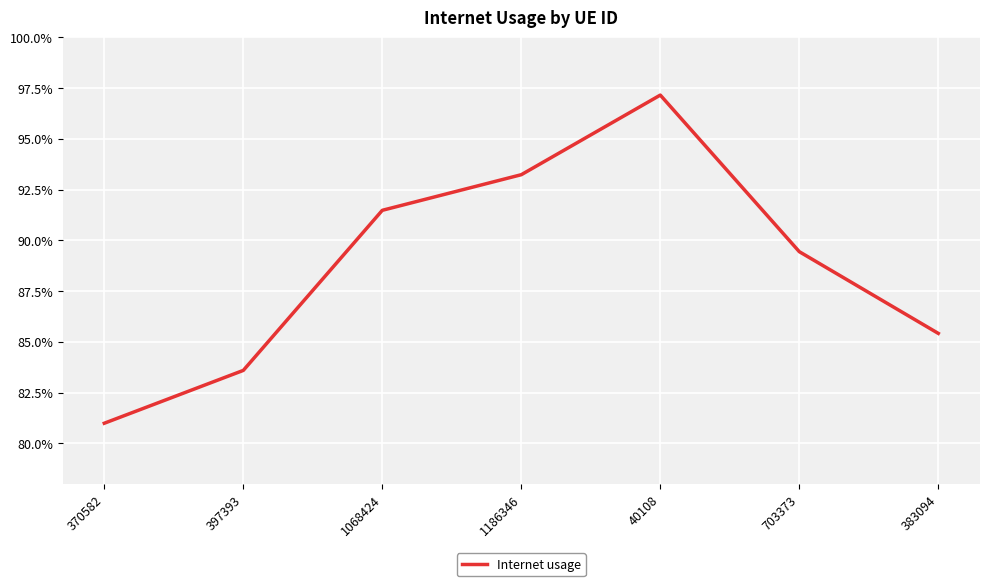

Reading left to right, what are all the values shown in this chart?

370582=0.8	397393=0.8	1068424=0.9	1186346=0.9	40108=1.0	703373=0.9	383094=0.9